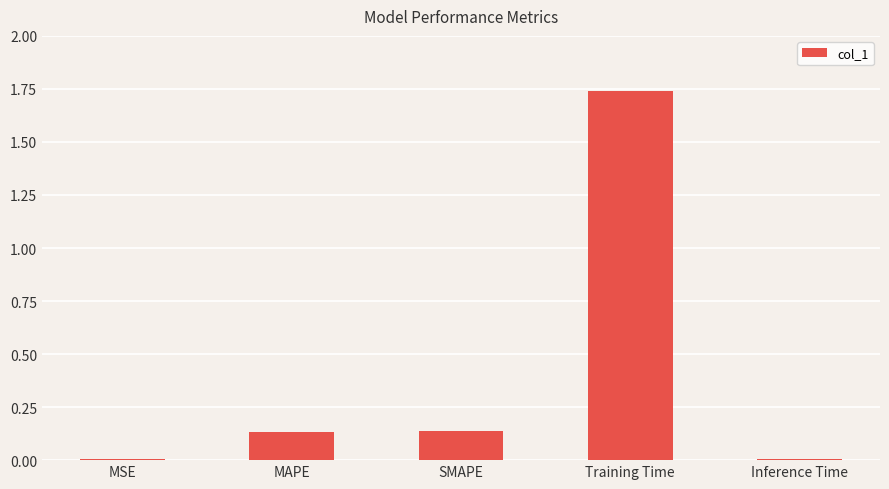

Which category has the highest value across all series?

Training Time